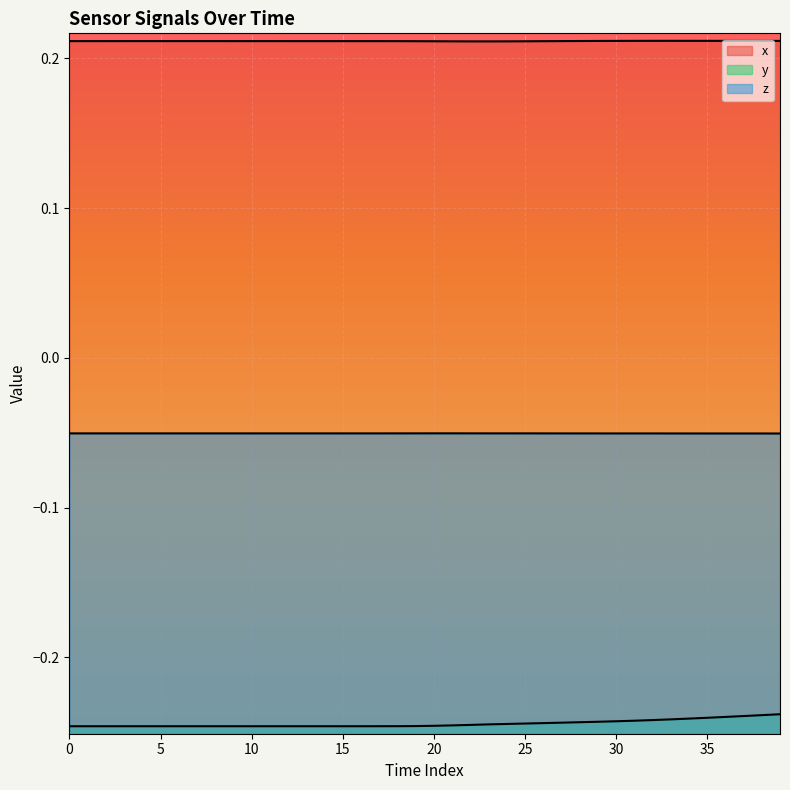

At which label is x closest to 0?

23